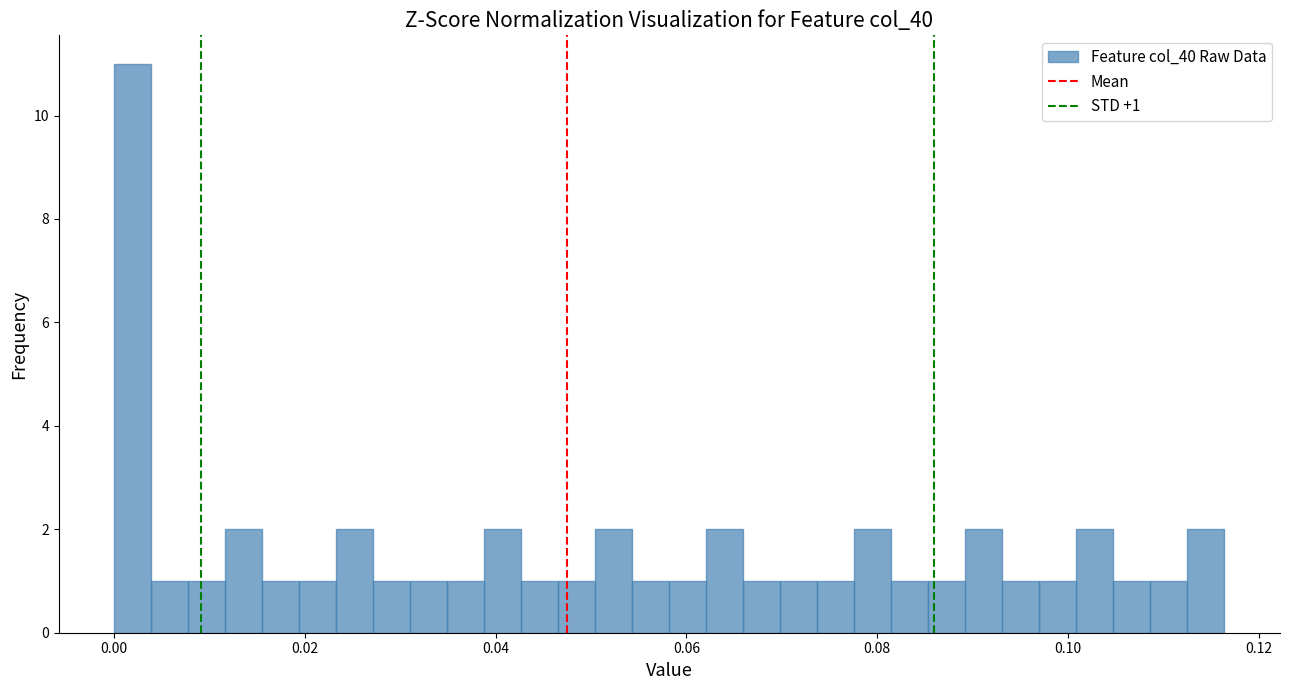

Around what value on the x-axis is the tallest bar? Give the approximate position of its centre, as read against the axis.

0.002